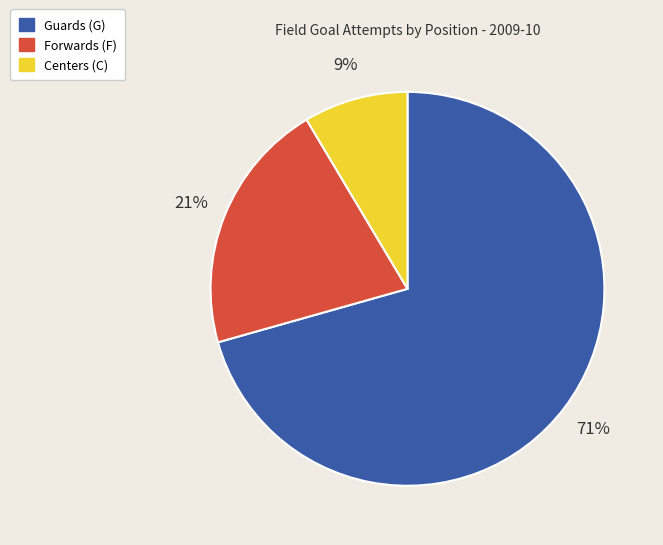

Is there any slice that represents more than half of the pie?

Yes